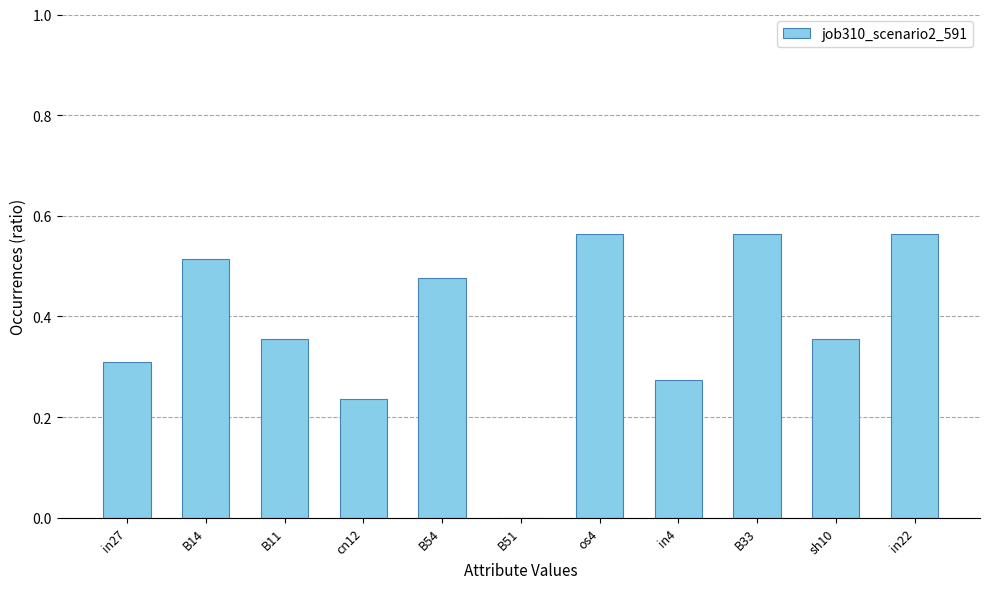

Between B11 and B14, which is larger?

B14